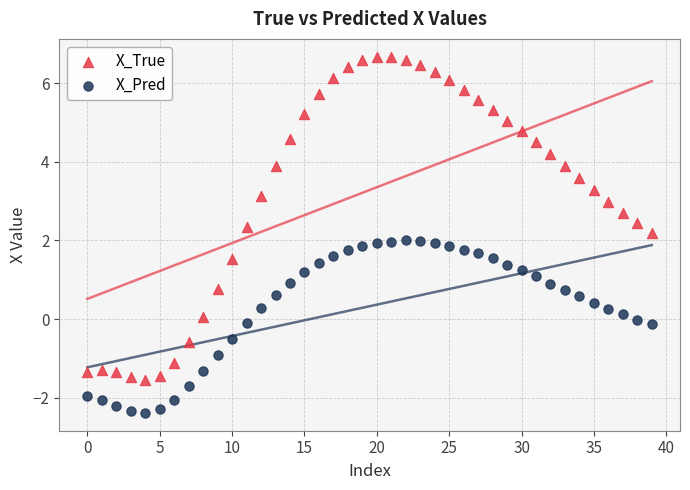

Which series has the largest Y range (max minus min)?

X_True